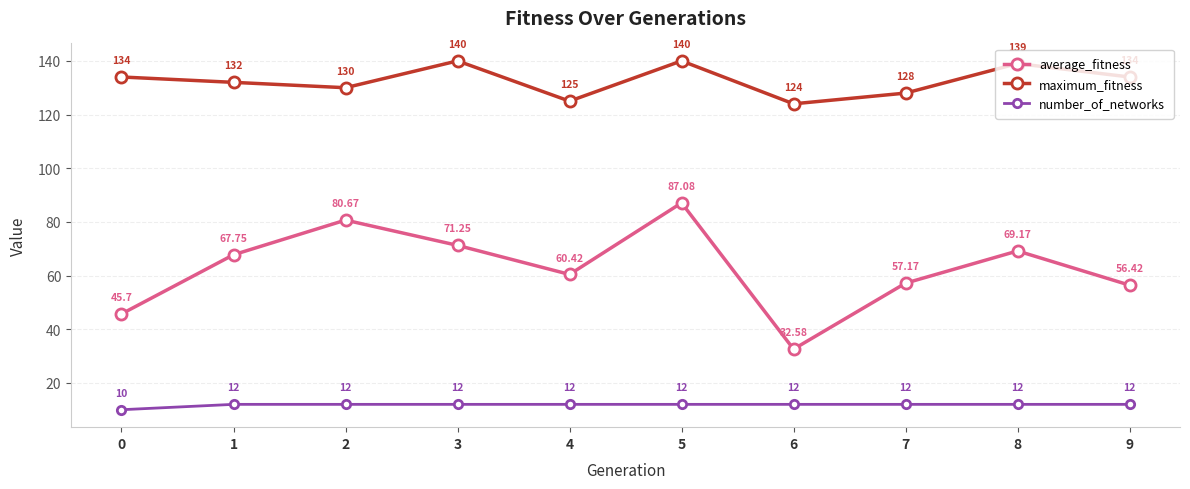

Rank the series by their maximum value, from highest to lowest.

maximum_fitness, average_fitness, number_of_networks